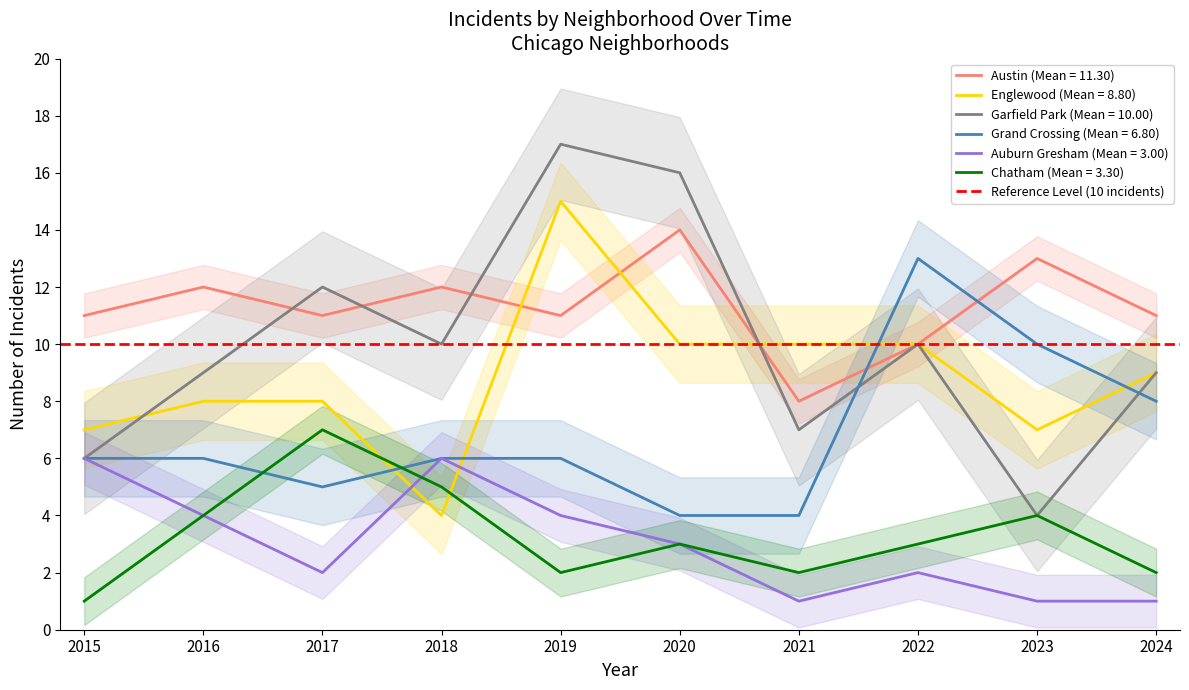

Is it true that Chatham equals 4 at 2016?

True